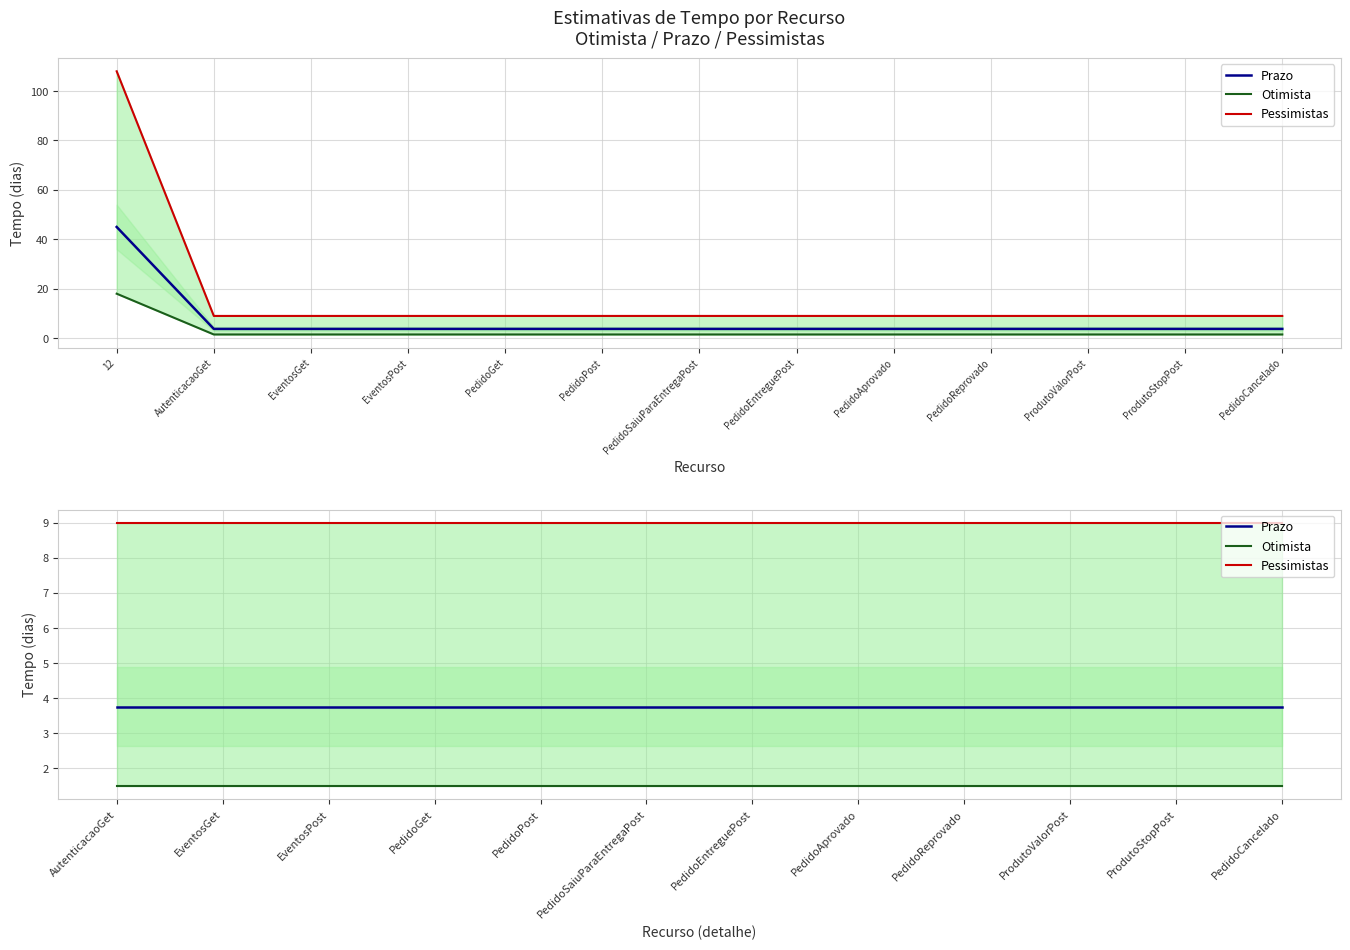

What position from the left is EventosGet?

2